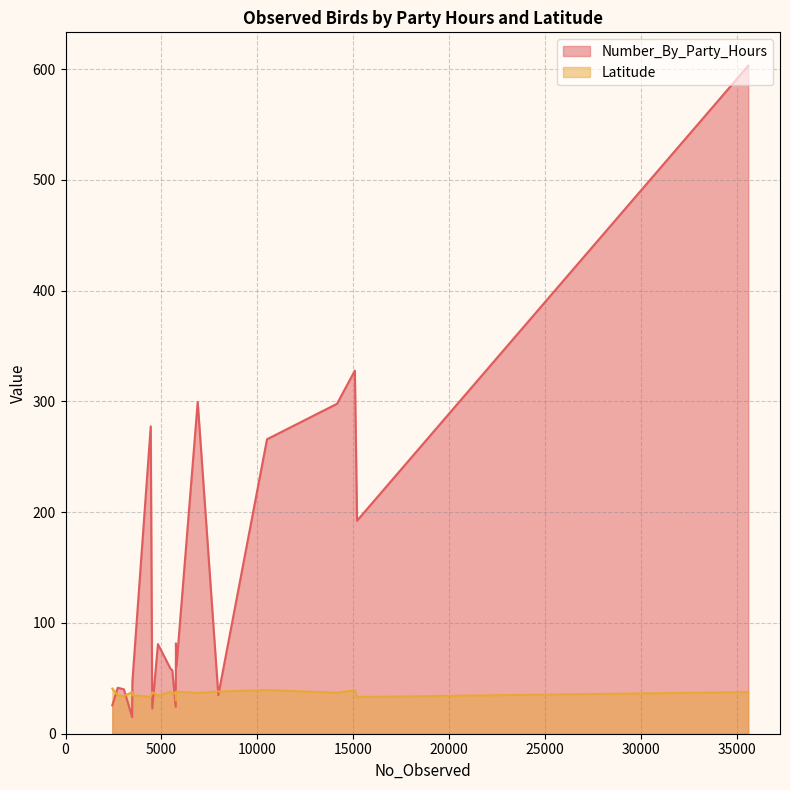

At which label does Latitude reach its peak?

2437